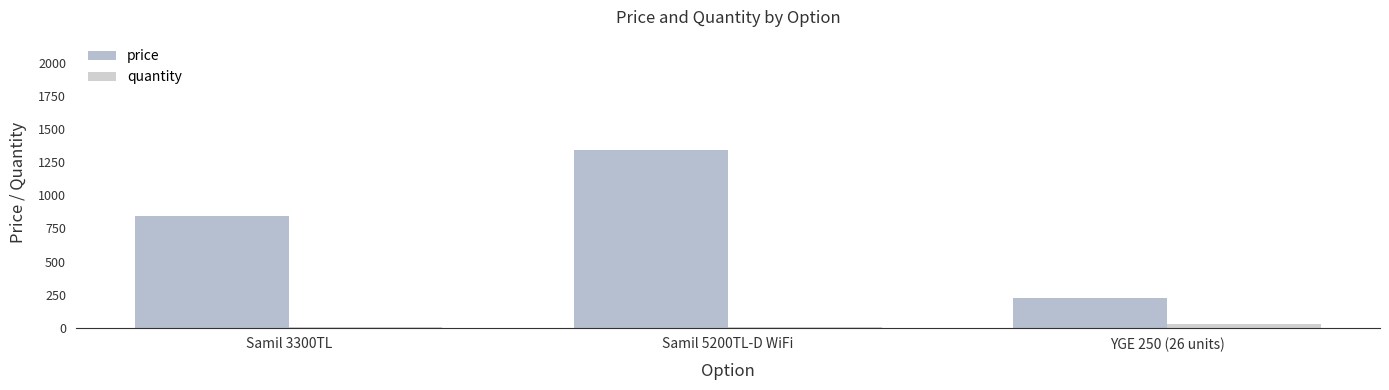

Are the bars grouped side by side (vs. stacked)?

Yes